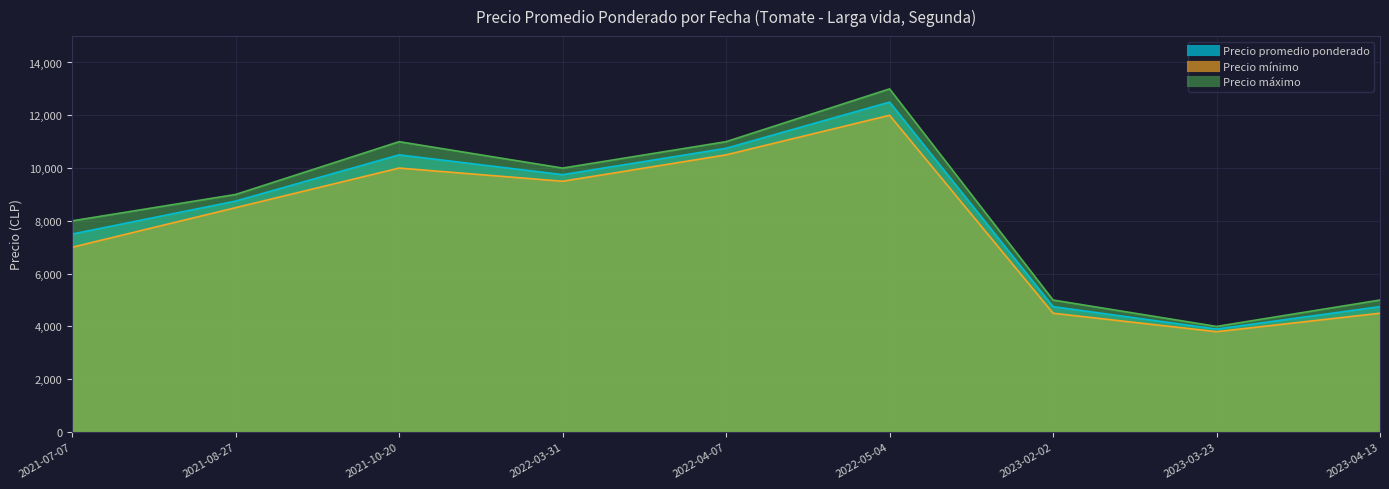

How many Precio máximo values are between 5000 and 11000?

7